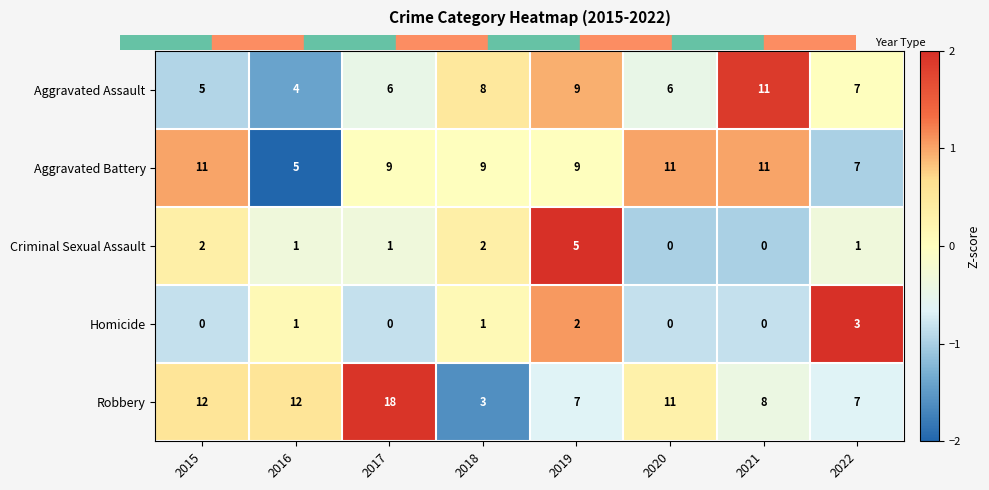

What is the sum of all Aggravated Assault values?

56